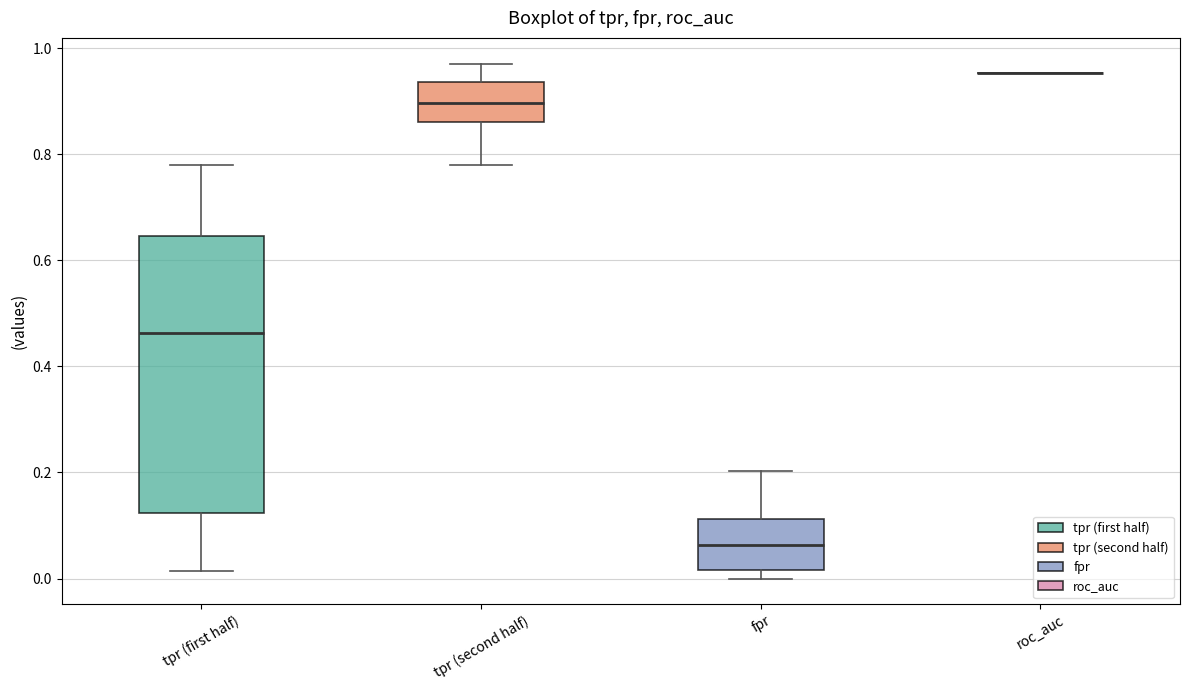

Which box is the tallest, from its lower edge to its upper edge?

tpr (first half)